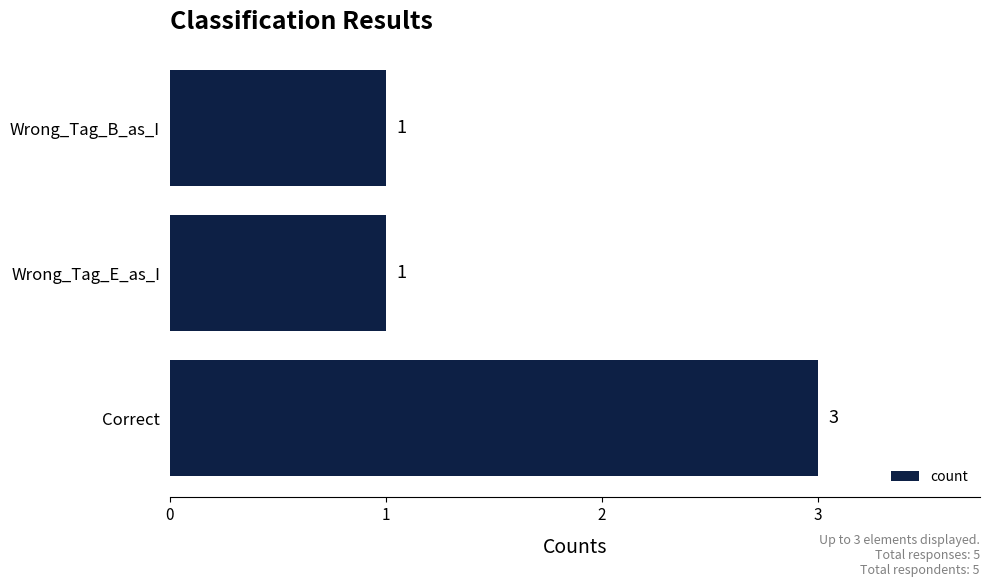

Between Wrong_Tag_E_as_I and Correct, which is larger?

Correct